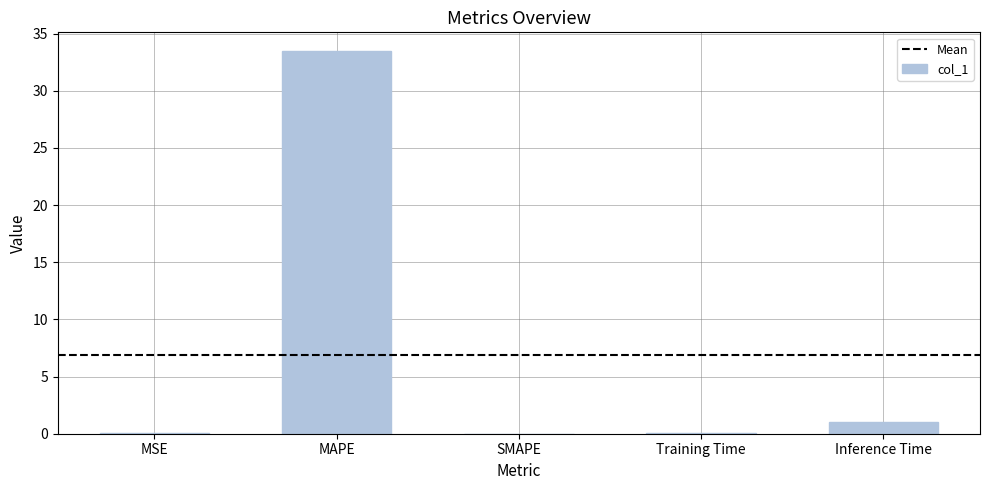

True or false: the data shows 0.0 at SMAPE.

True